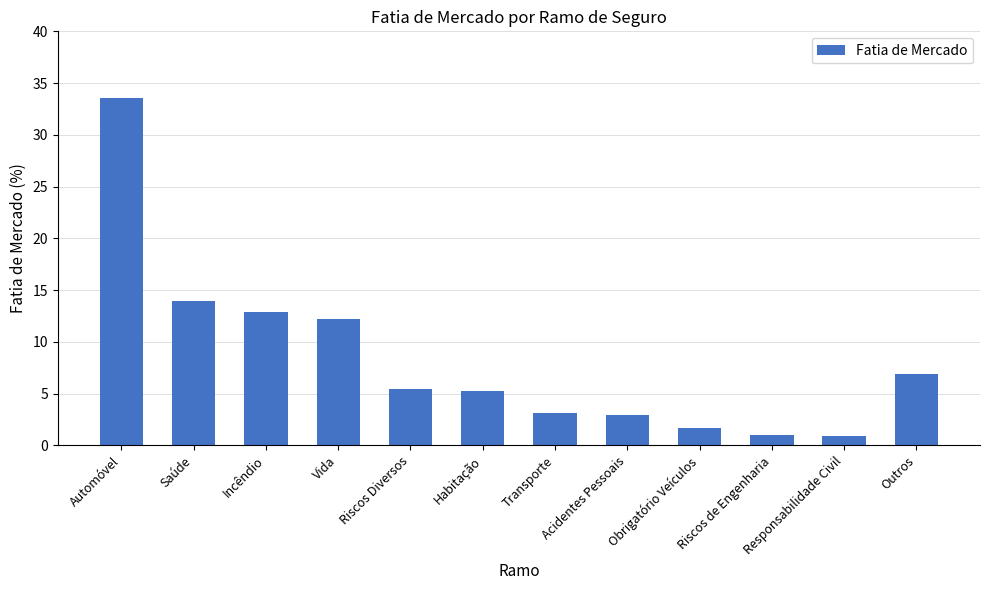

Between Riscos de Engenharia and Outros, which is larger?

Outros